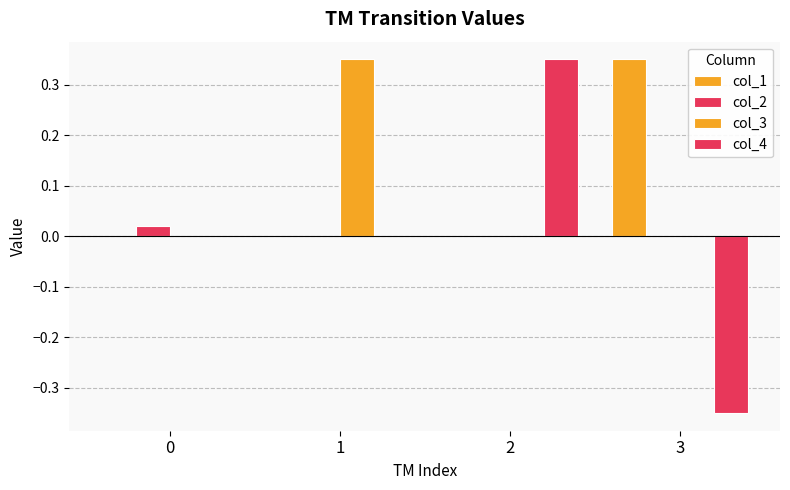

Reading right to left, list all the values displayed in this chart.

col_1: 3=0.3	2=0.0	1=0.0	0=0.0
col_2: 3=0.0	2=0.0	1=0.0	0=0.0
col_3: 3=0.0	2=0.0	1=0.3	0=0.0
col_4: 3=-0.3	2=0.3	1=0.0	0=0.0